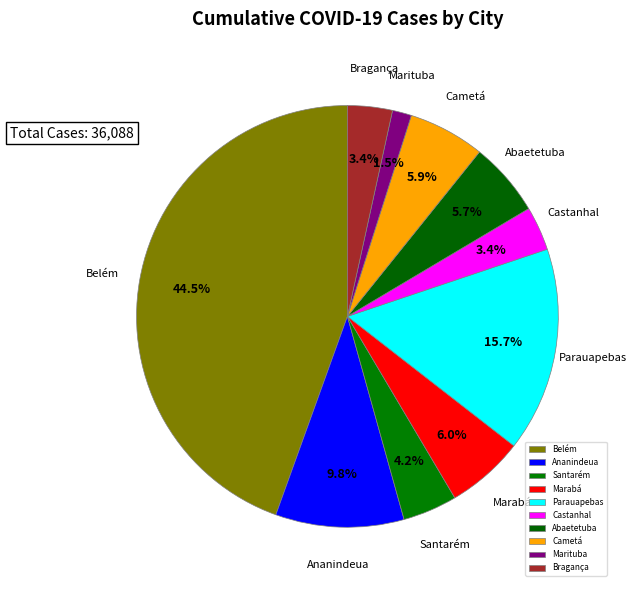

Which has a higher value, Bragança or Marabá?

Marabá